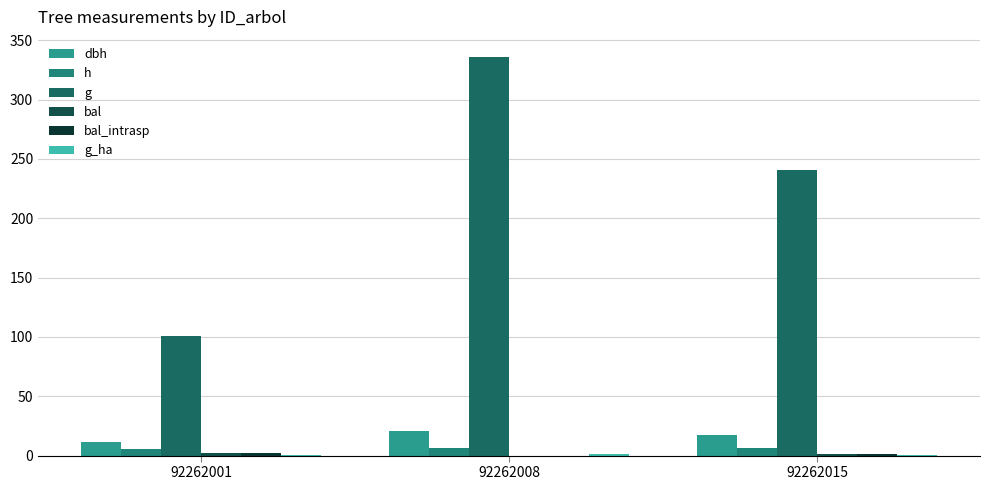

What is the sum of all g_ha values?

2.5